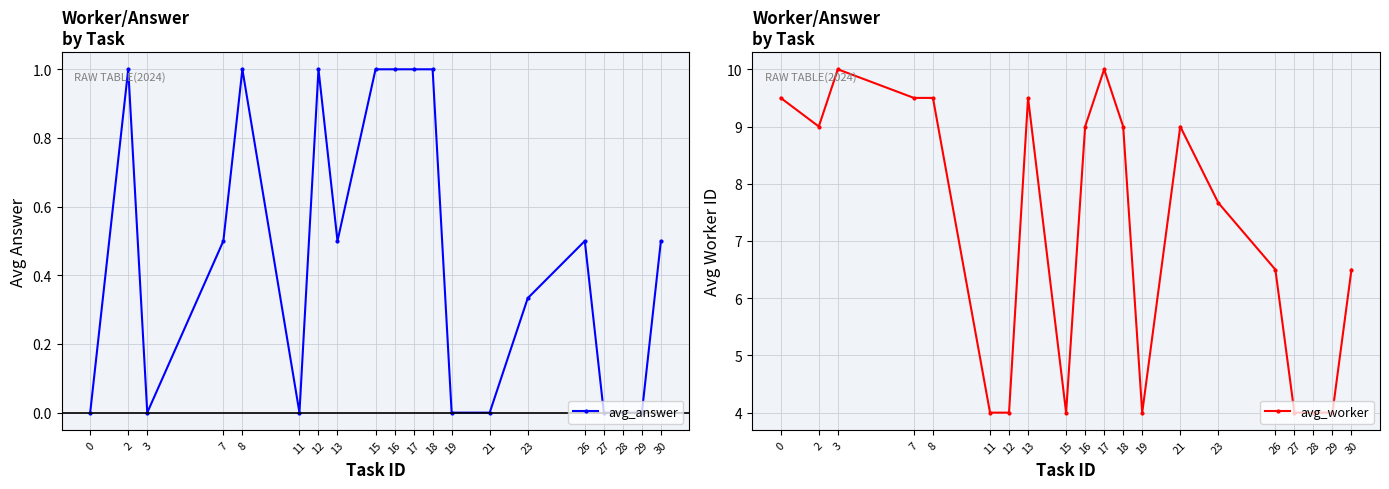

Where is the first local minimum for avg_answer?

3